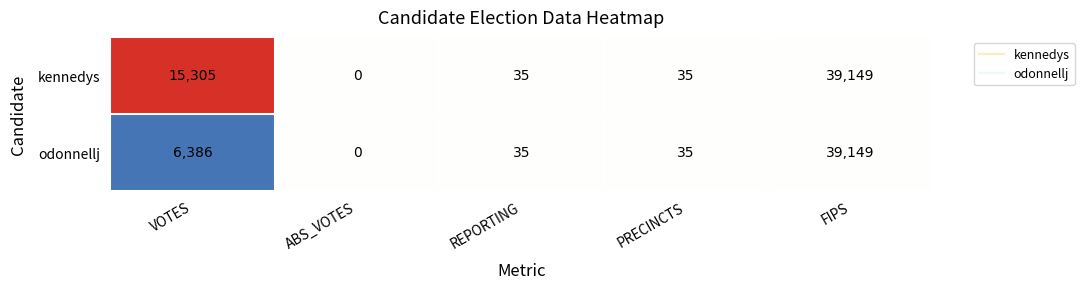

At which label is kennedys closest to 19574?

VOTES